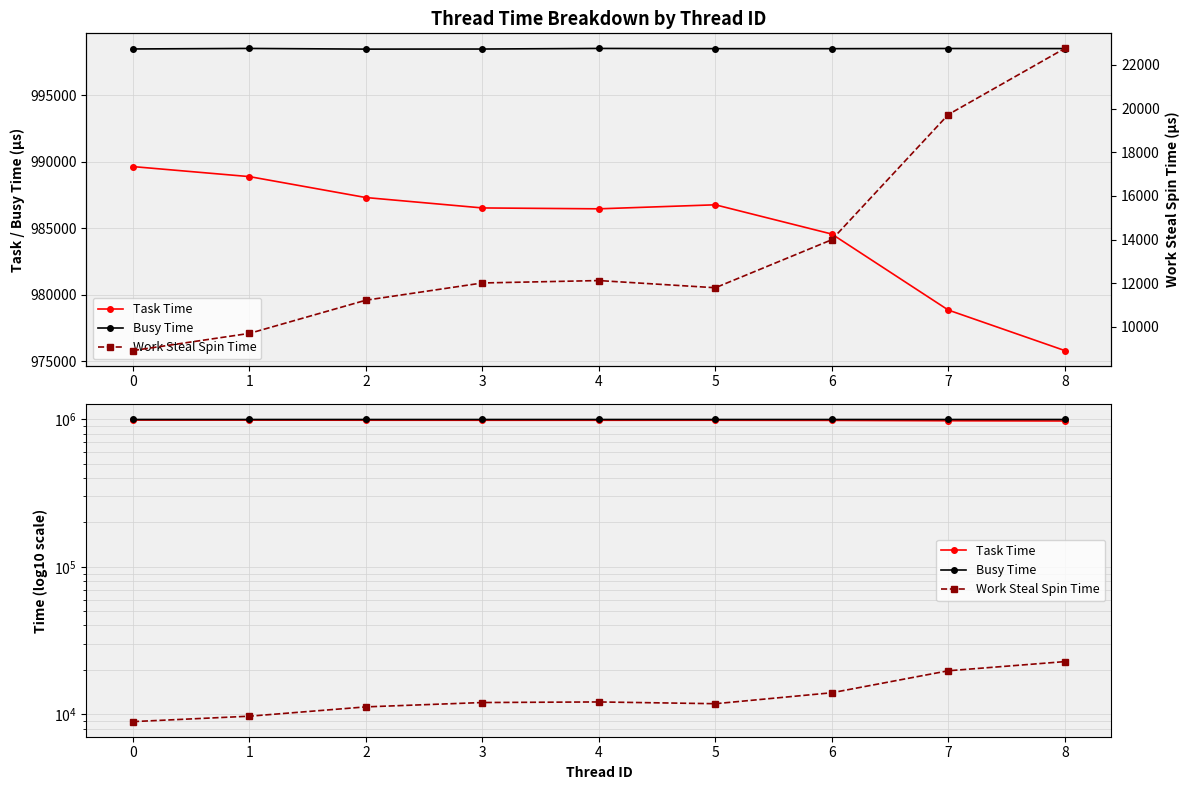

Is it true that Task Time equals 975822 at 8?

True